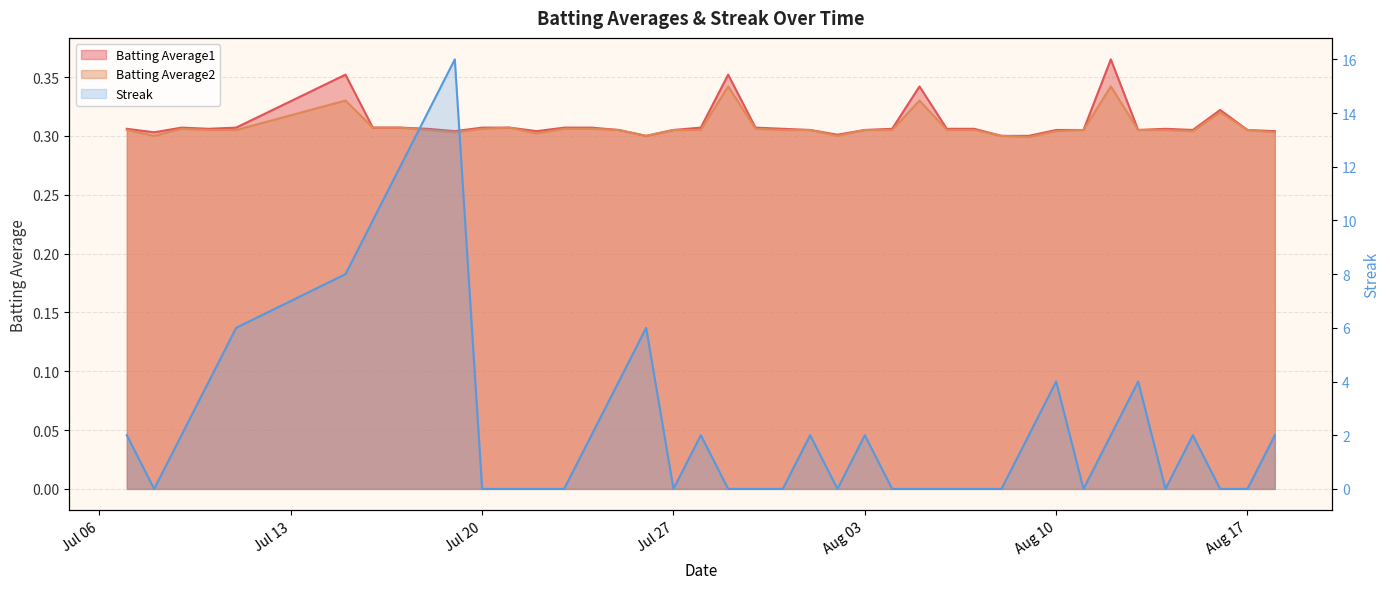

Which series has the largest total across all categories?

Streak